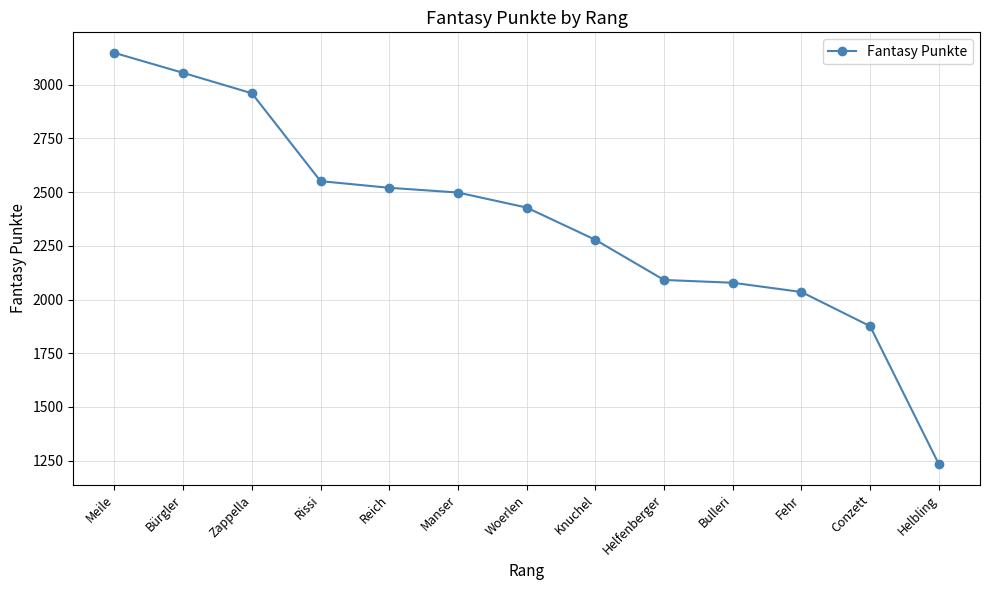

At which label is the value closest to 2191?

Knuchel